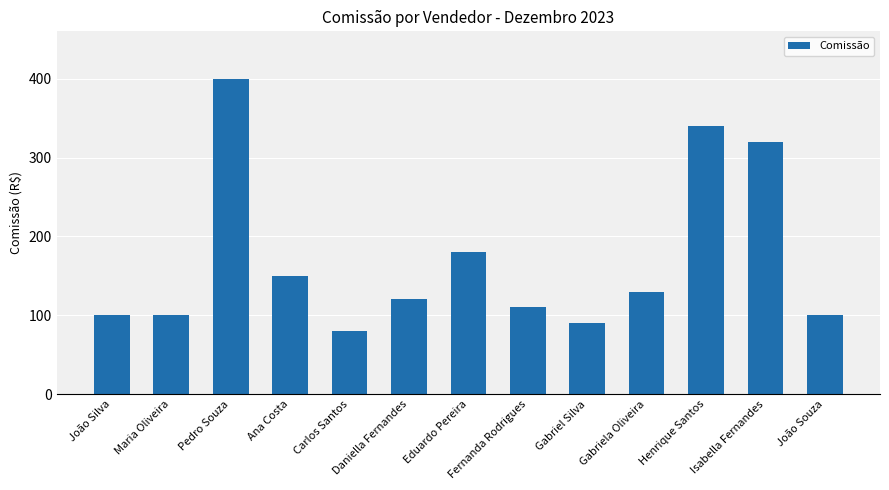

At which label does the data first exceed 120?

Pedro Souza